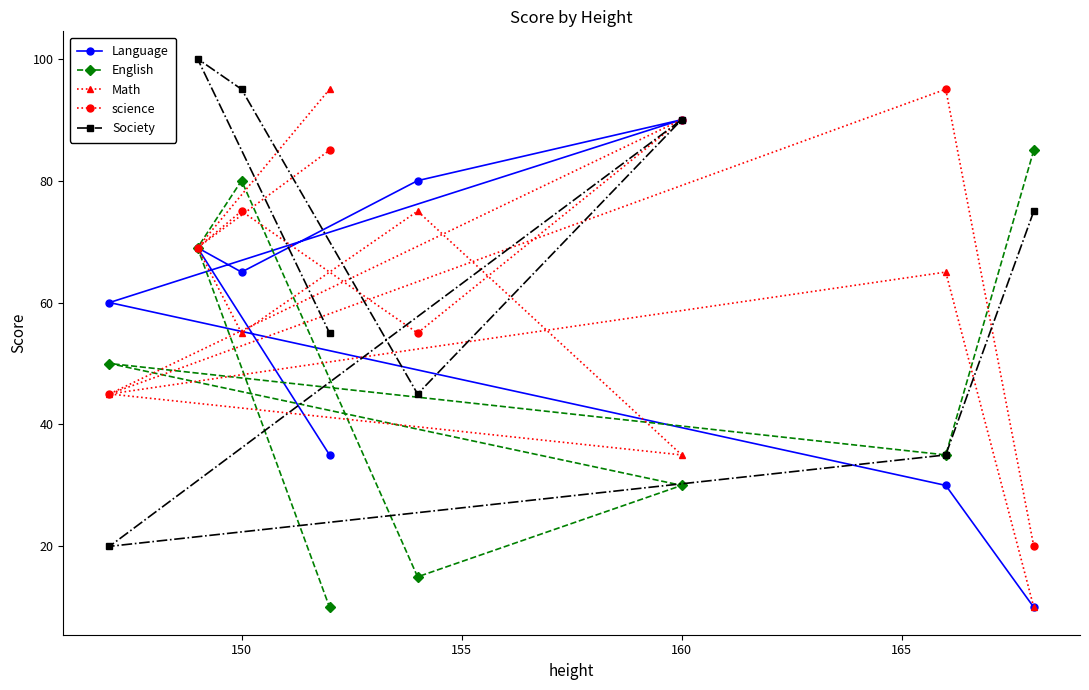

What is the greatest value displayed?

100